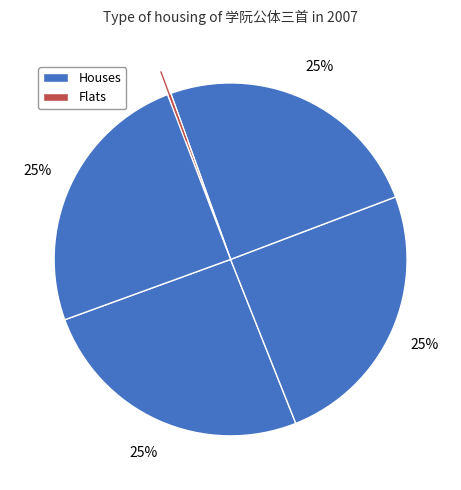

To the nearest percent, what is the average slice percentage?

20%